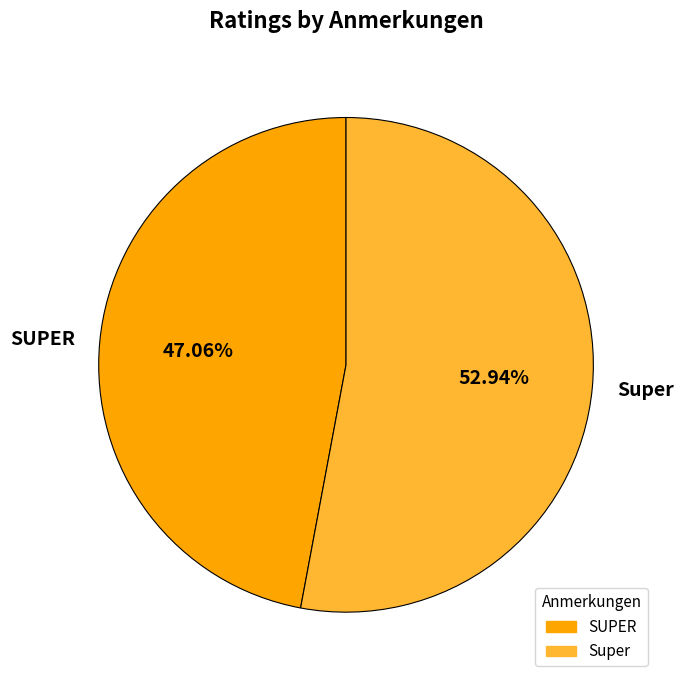

How many segments does this pie chart have?

2